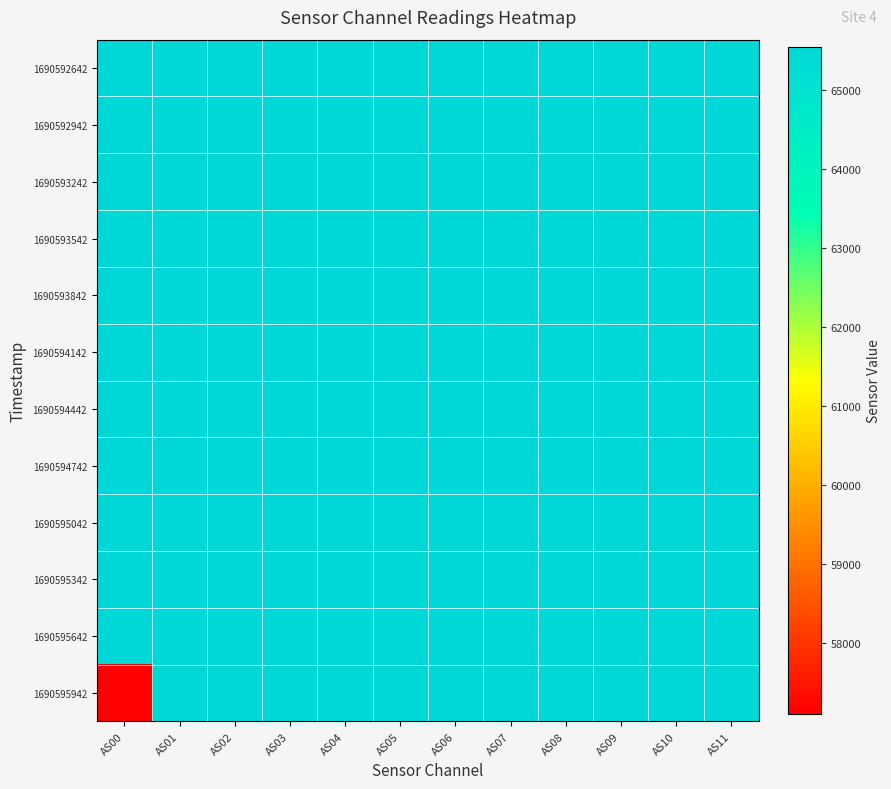

Which series has the largest total across all categories?

1690592642